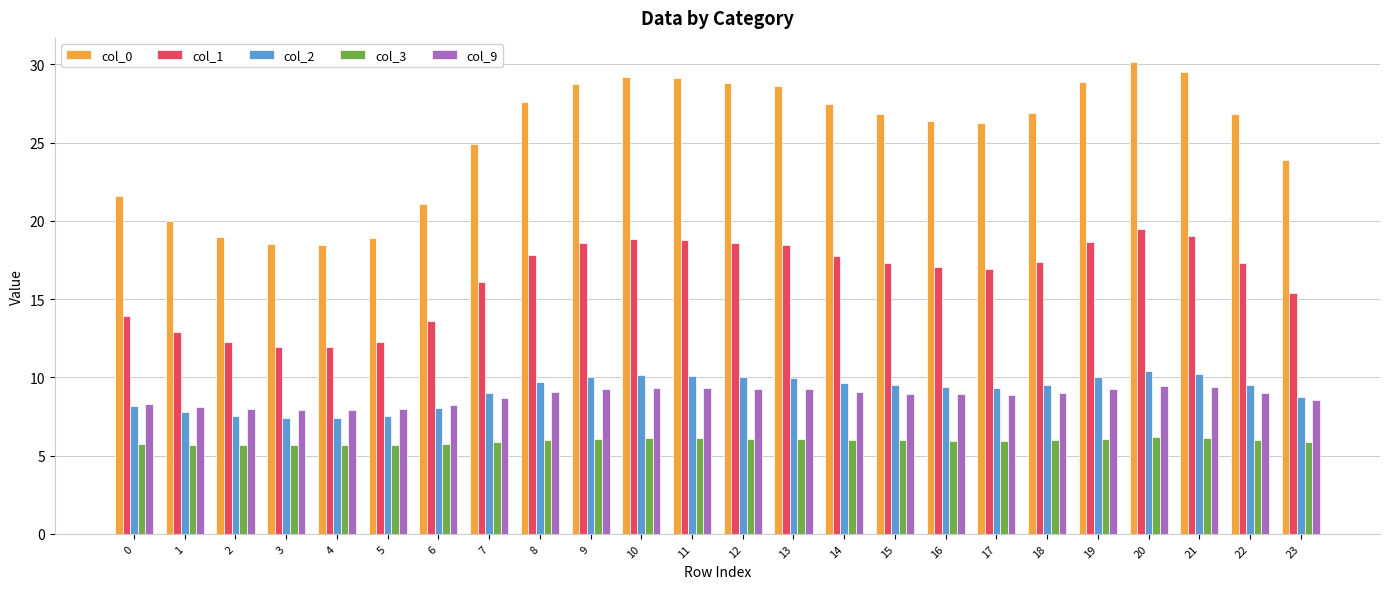

What is the average value of the col_1 series?

16.3